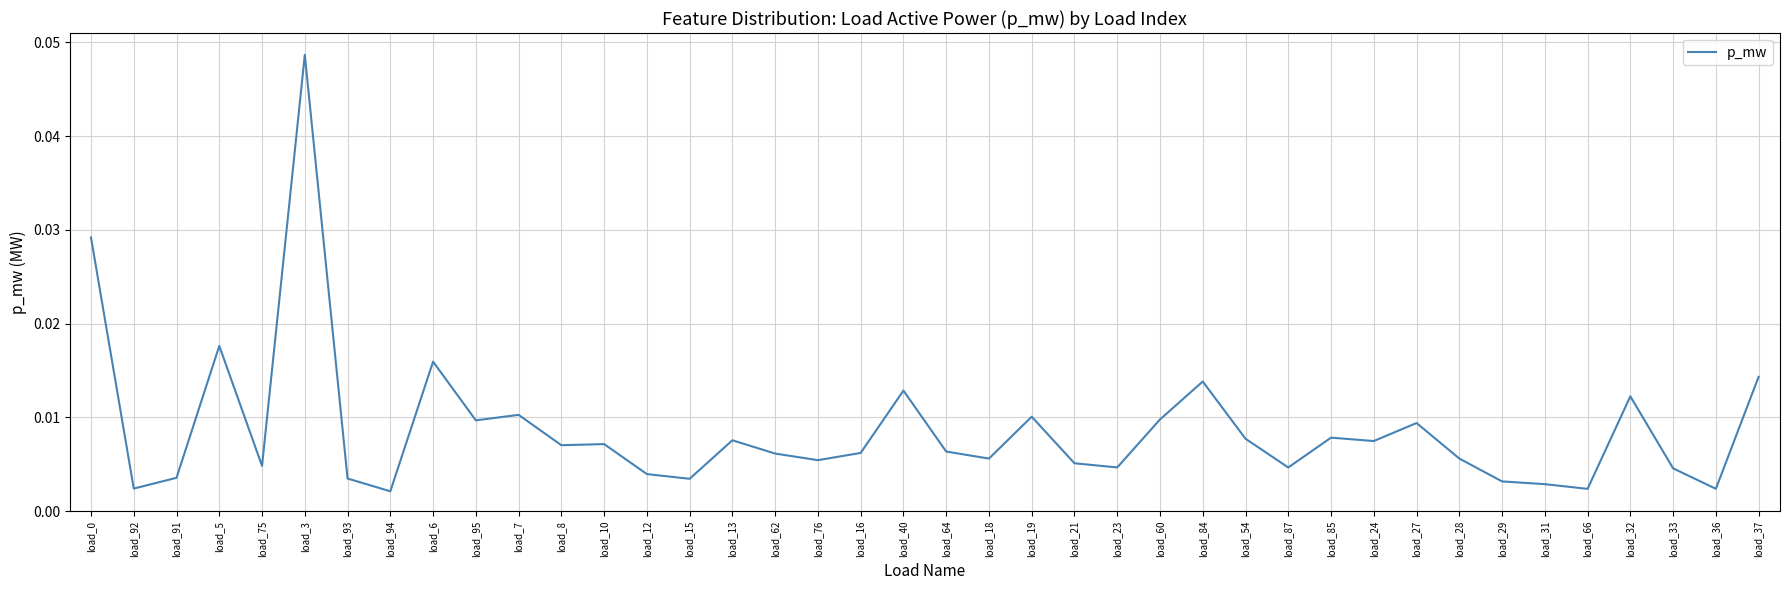

How many series are shown in this chart?

1